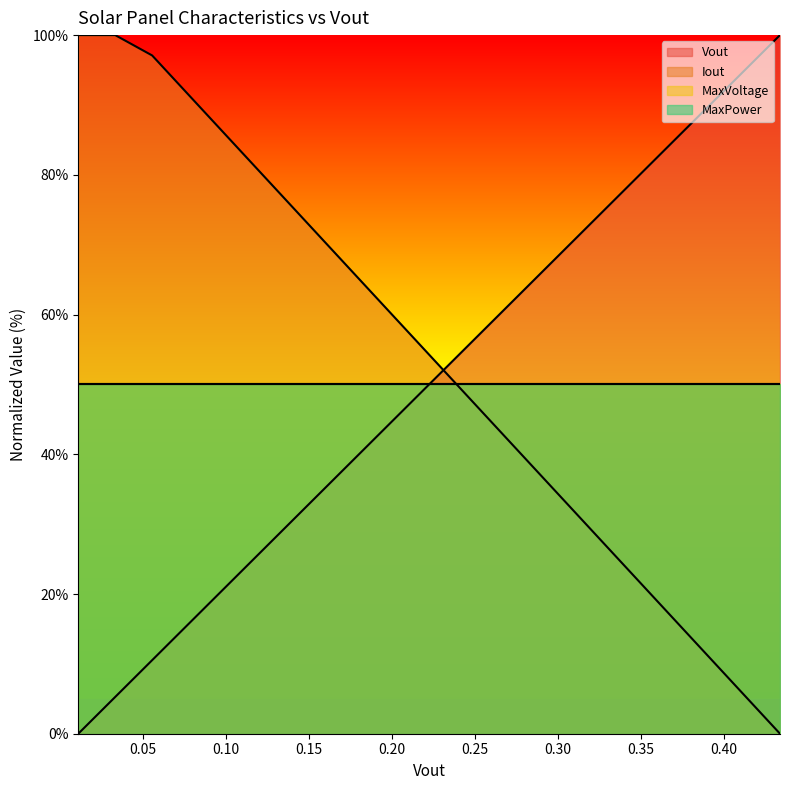

Count the number of categories in the chart.

20